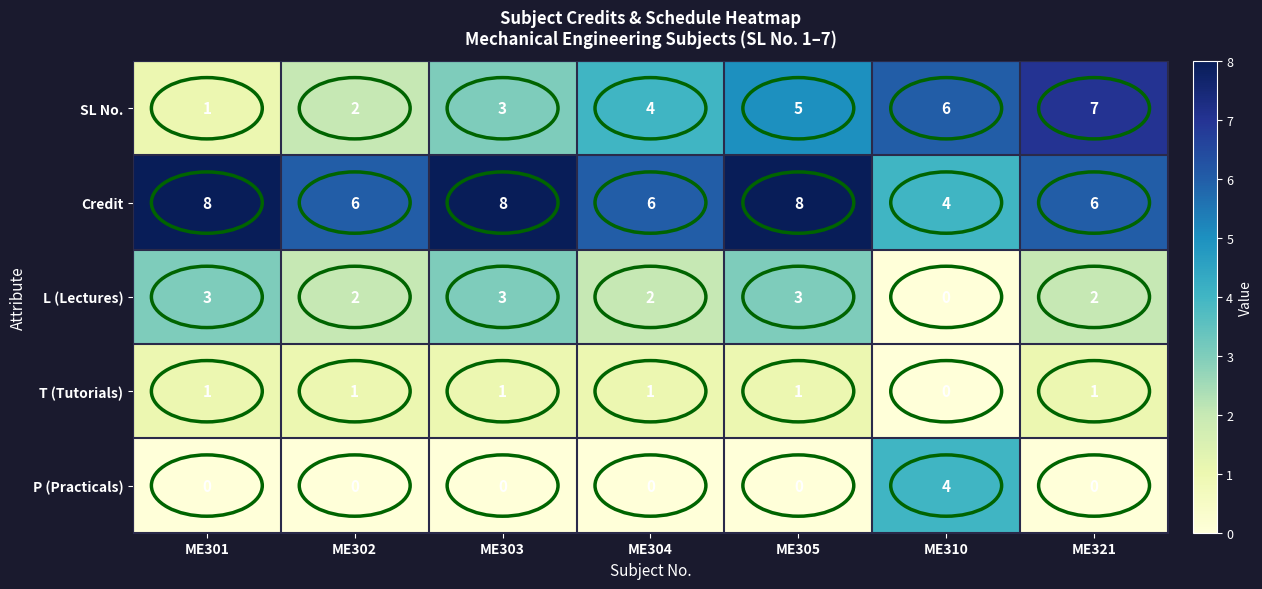

How many values in T (Tutorials) are above zero?

6